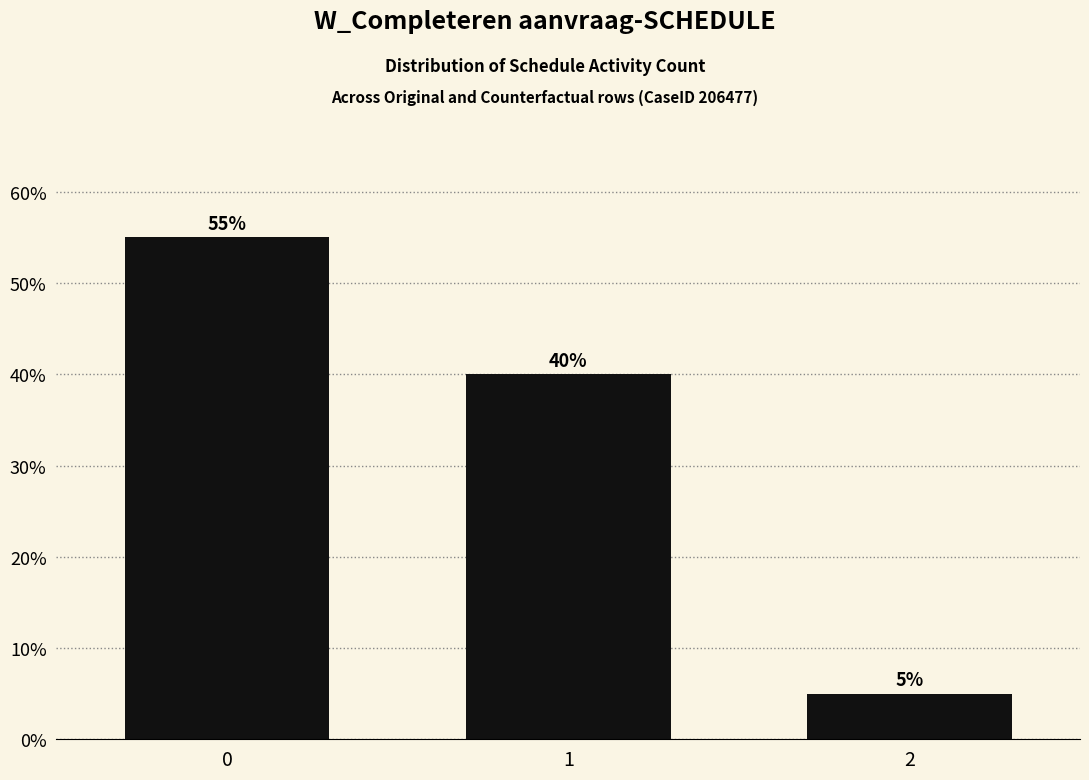

How many data points are less than 40?

1